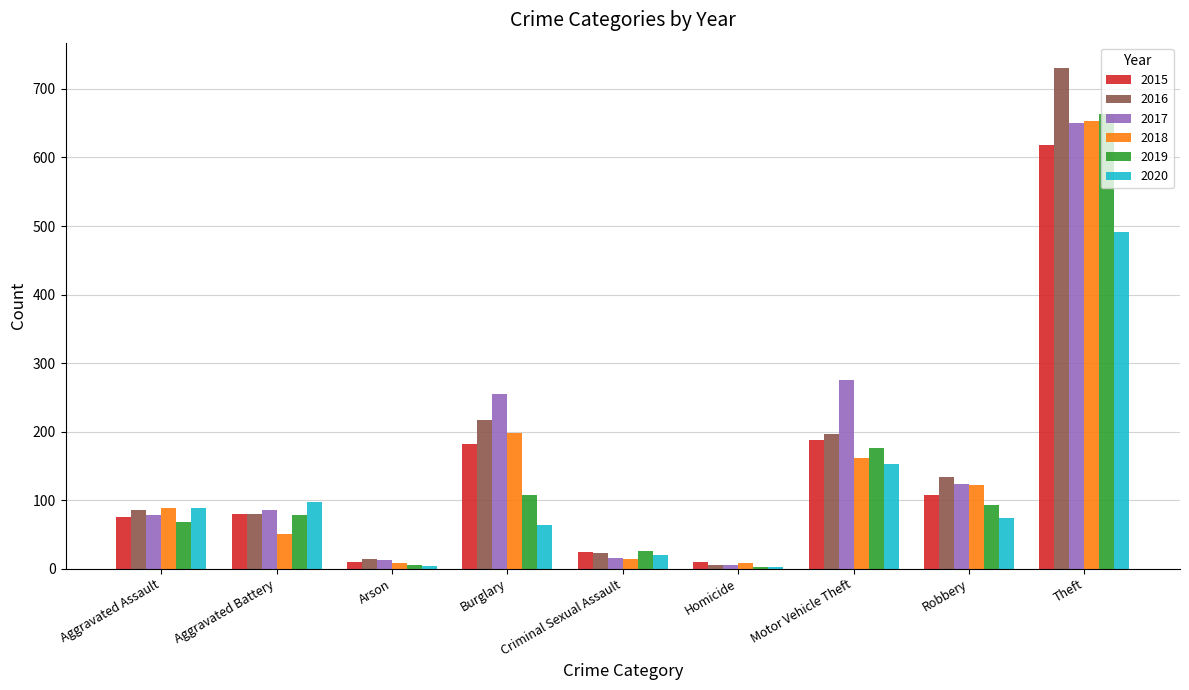

What are all the series names shown in the legend?

2015, 2016, 2017, 2018, 2019, 2020